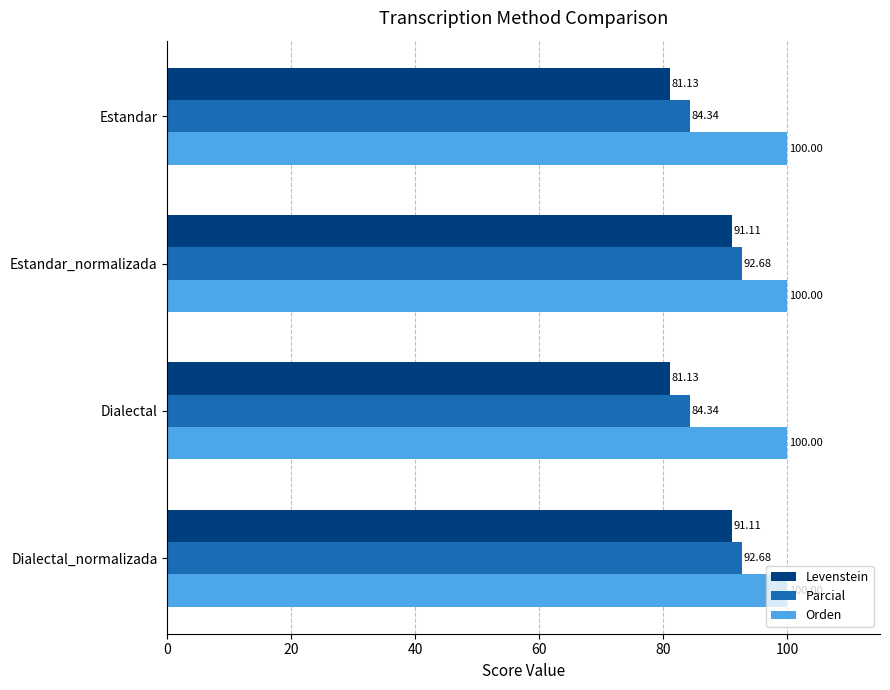

List the series in order of their peak value, highest first.

Orden, Parcial, Levenstein